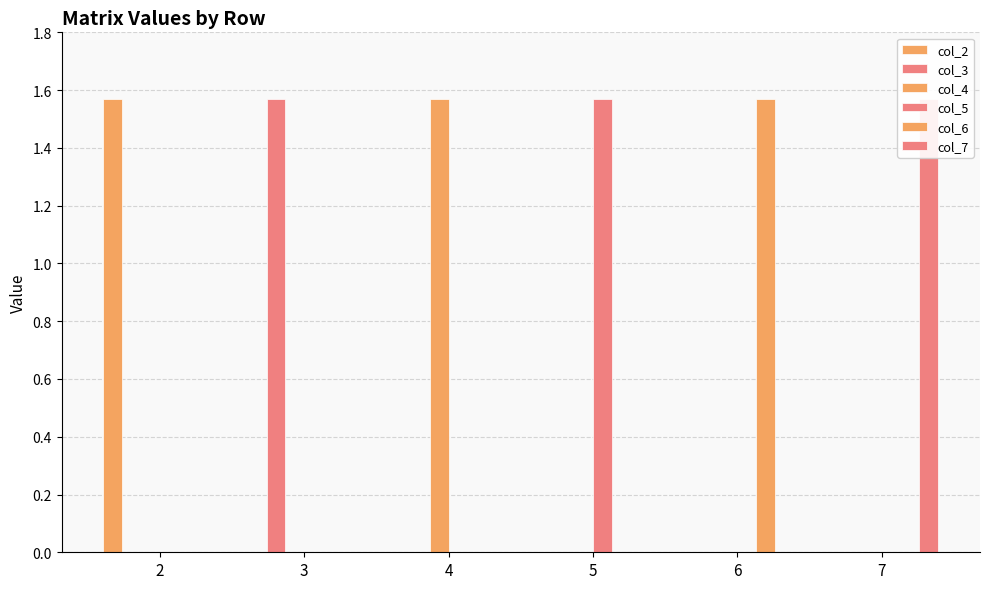

What is the total value across all series at 2?

1.6